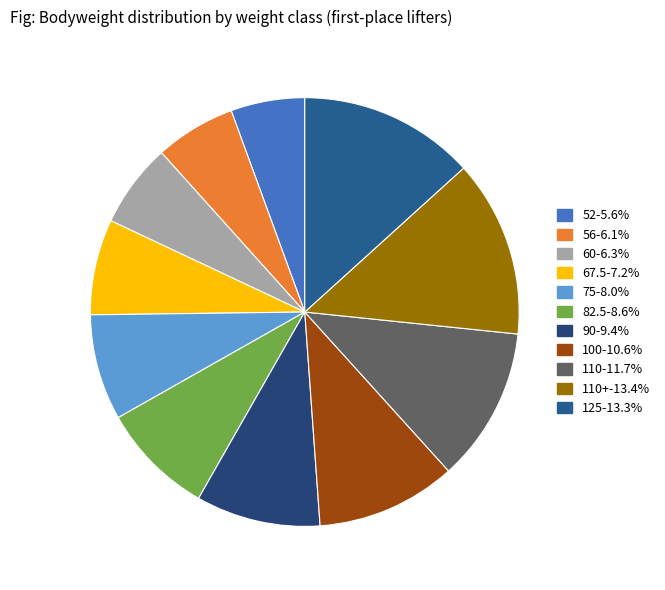

Count the number of slices in the pie.

11